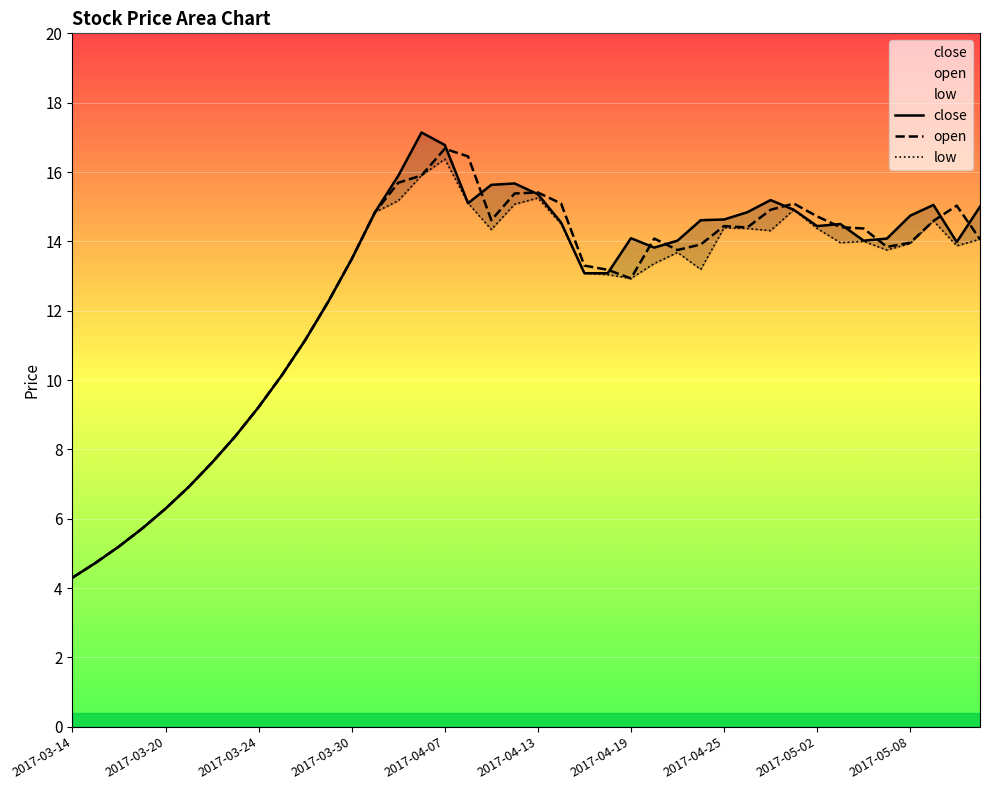

Where does the low series first go above 13?

2017-03-30